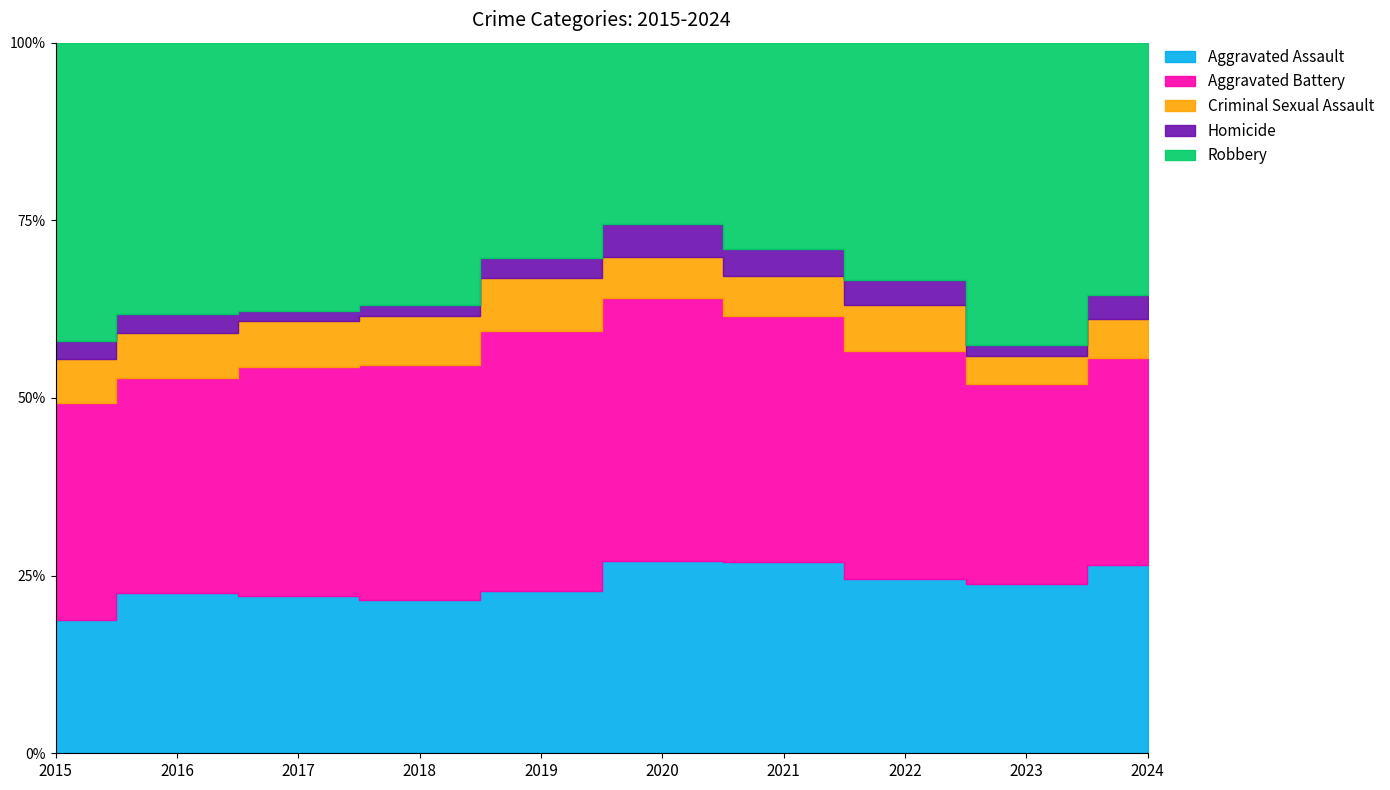

Is the value of Criminal Sexual Assault at 2023 greater than the value of Homicide at 2019?

Yes